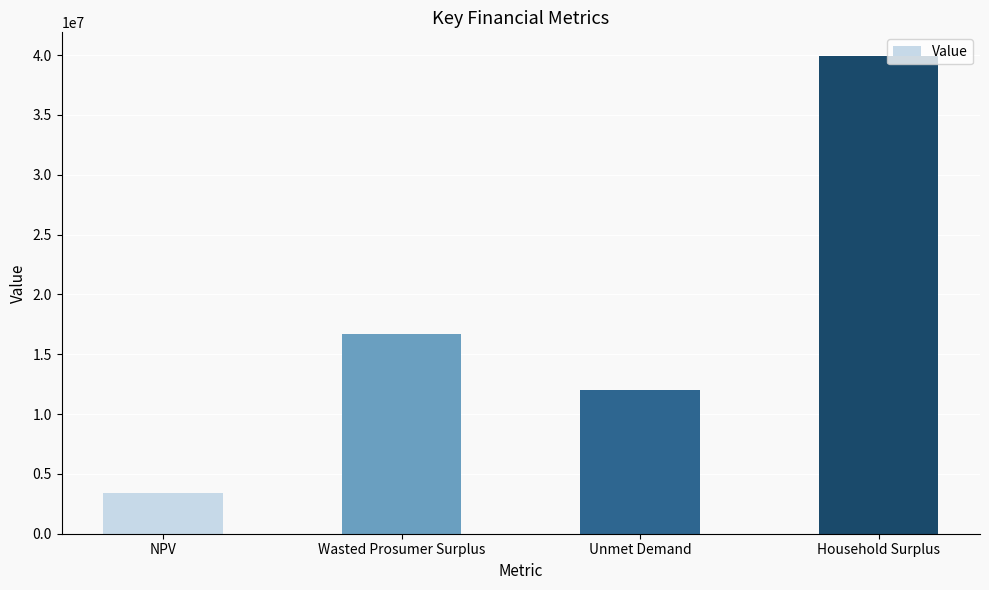

What is the difference between the maximum and minimum values?

36527086.8